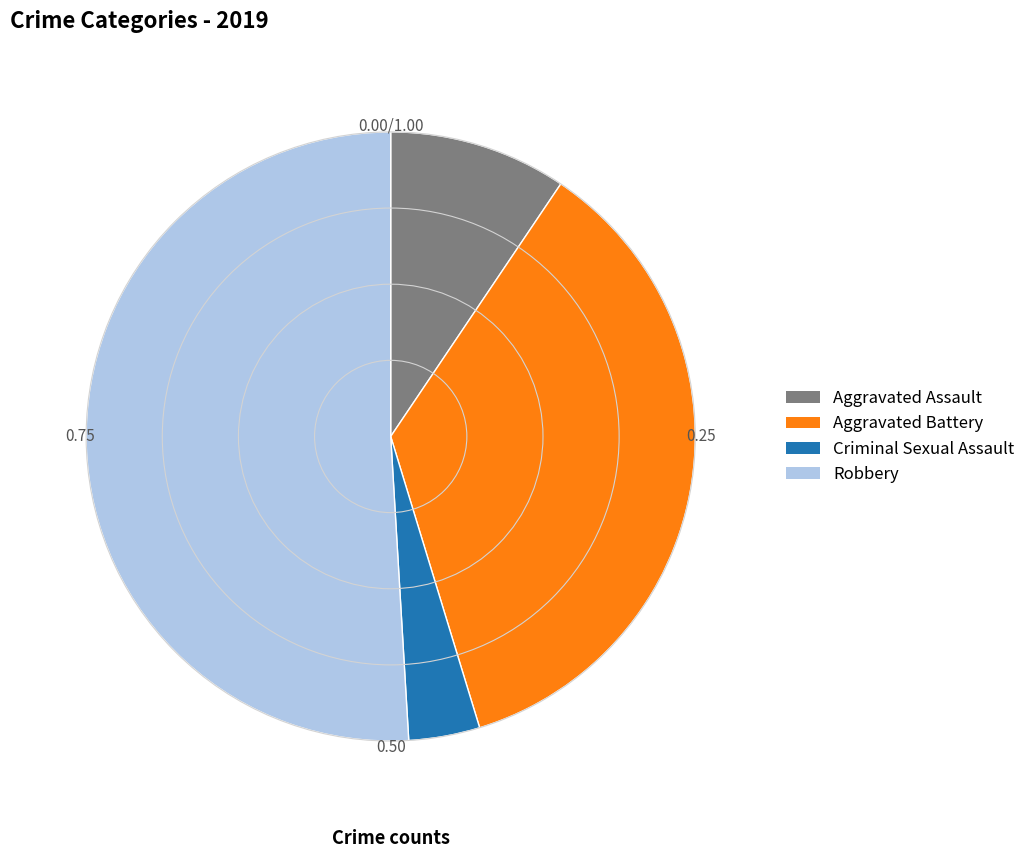

Is there a majority slice in this chart?

Yes